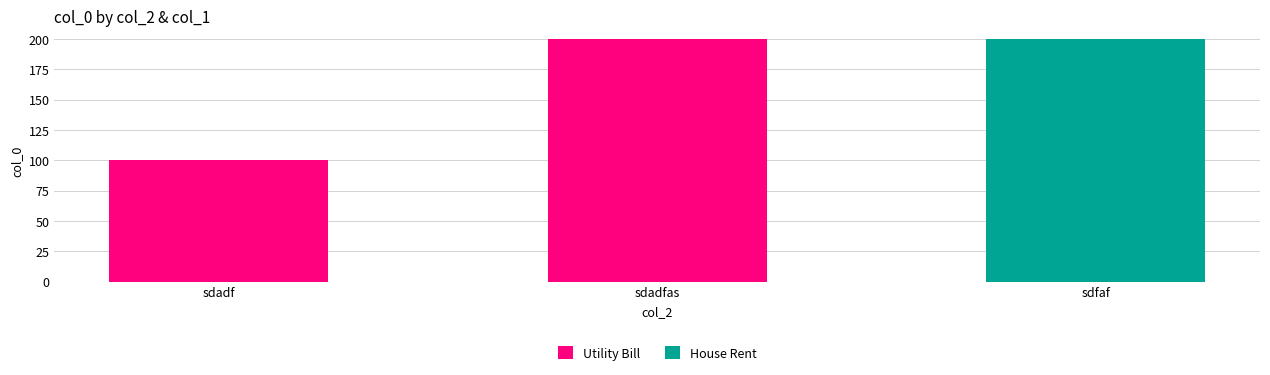

Count the number of data series in this chart.

2